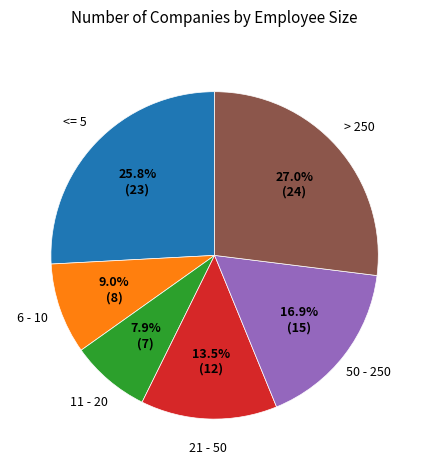

Does any single category account for the majority?

No